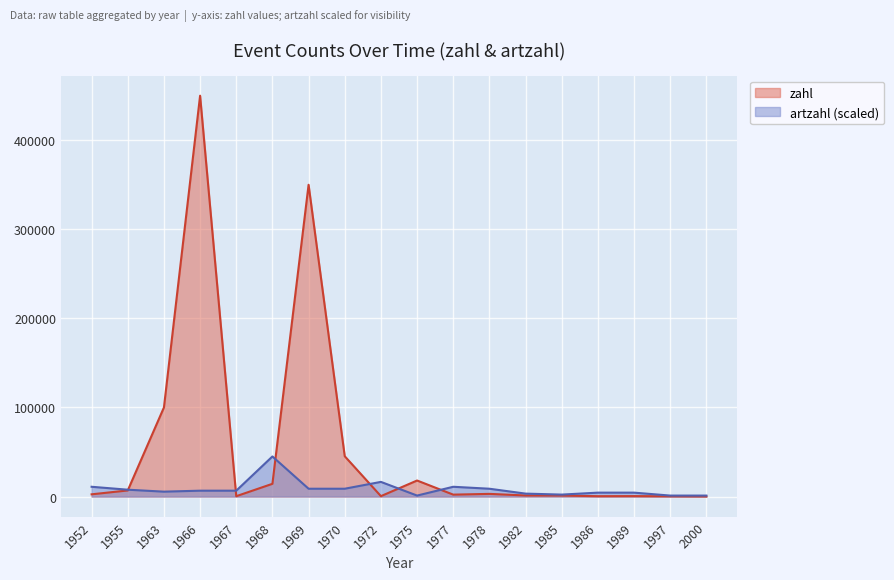

What is the value of the artzahl point at the 10th from the left?

1097.6